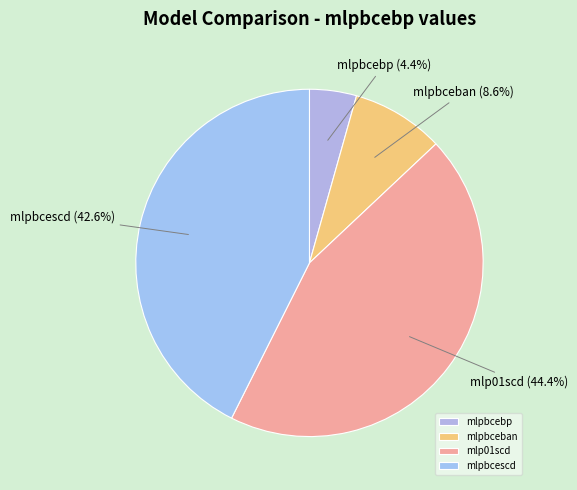

How many segments does this pie chart have?

4